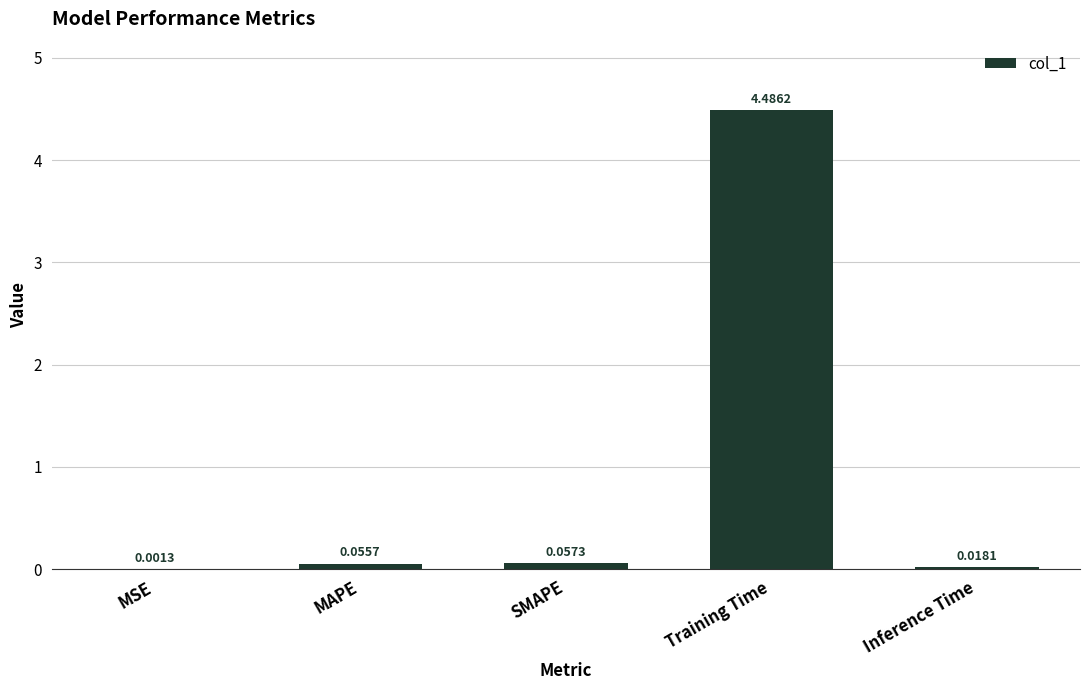

Which category has the highest value across all series?

Training Time